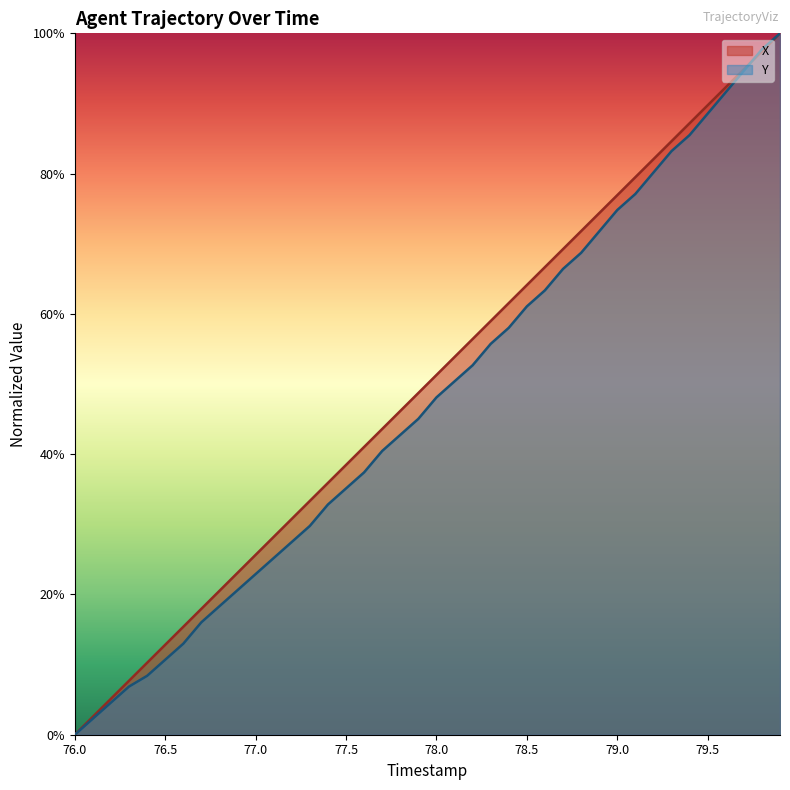

What is the highest value of the Y series?

100.0